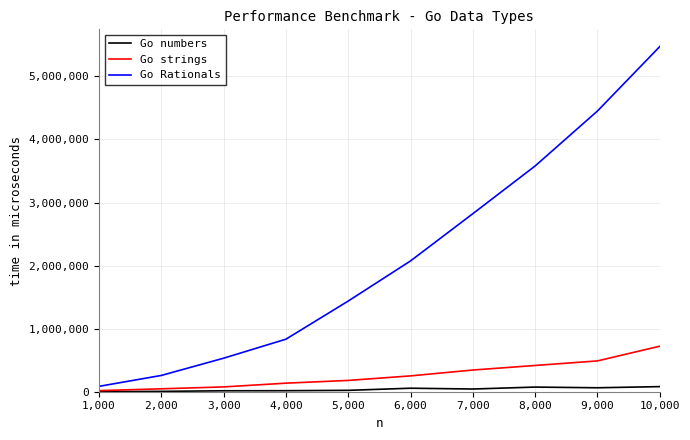

How many distinct data groups are displayed?

3